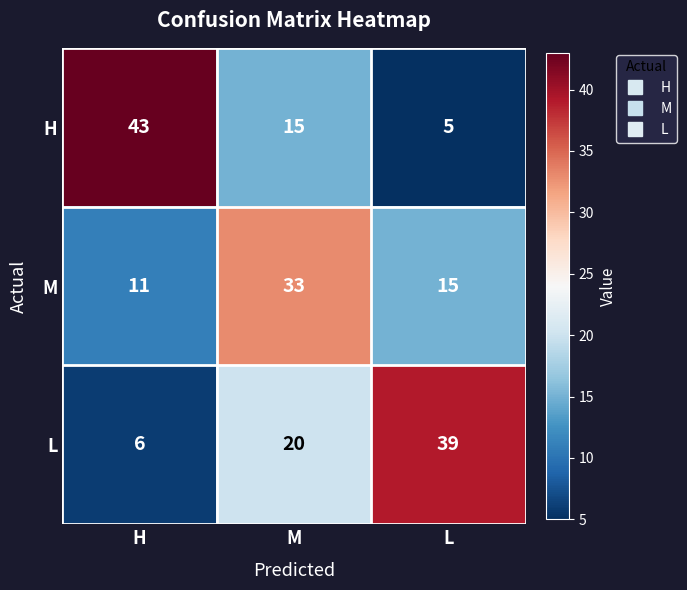

Reading left to right, transcribe all the data shown in this chart.

H: H=43	M=15	L=5
M: H=11	M=33	L=15
L: H=6	M=20	L=39